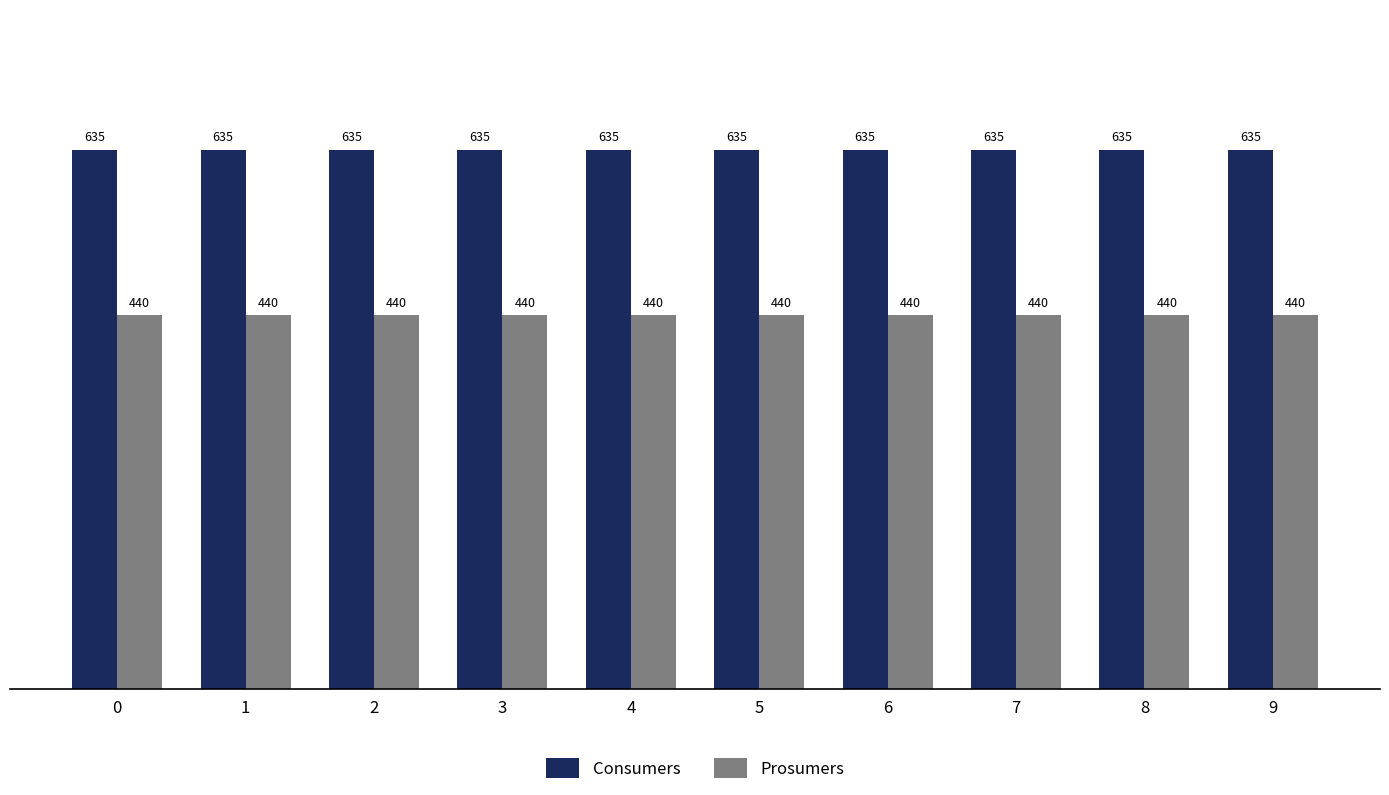

The Prosumers series shows 440 at 3. True or false?

True